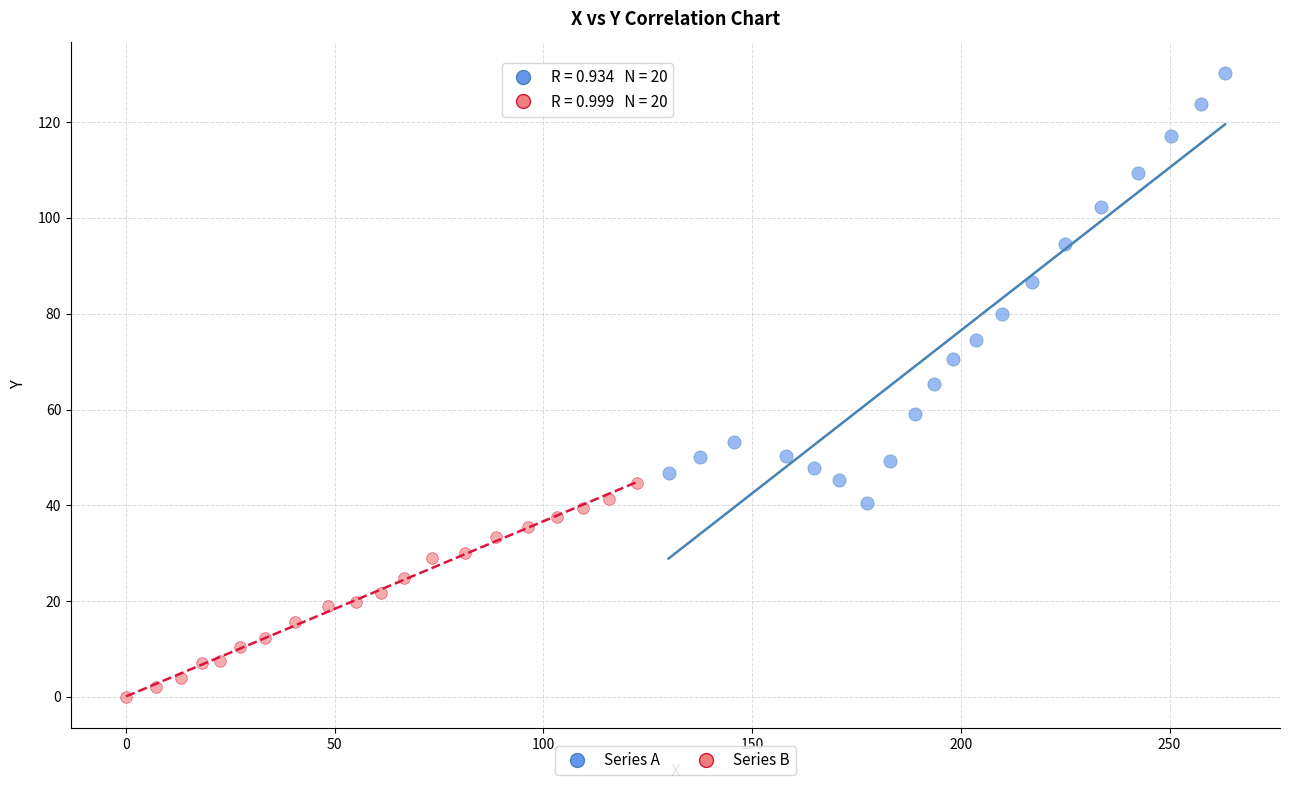

Which series contains the highest Y value?

Series A